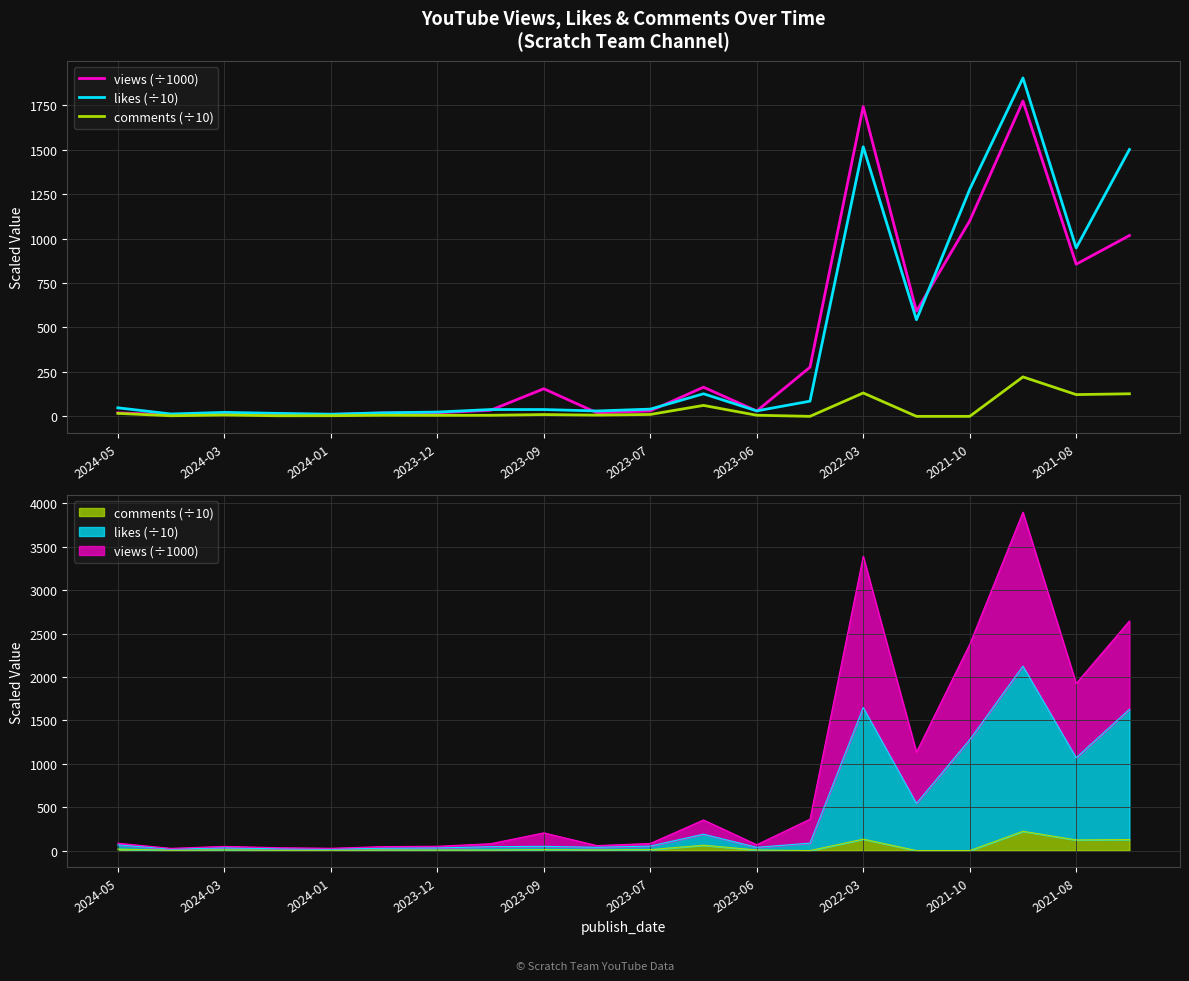

The likes (÷10) series shows 848.8 at 2022-03. True or false?

False